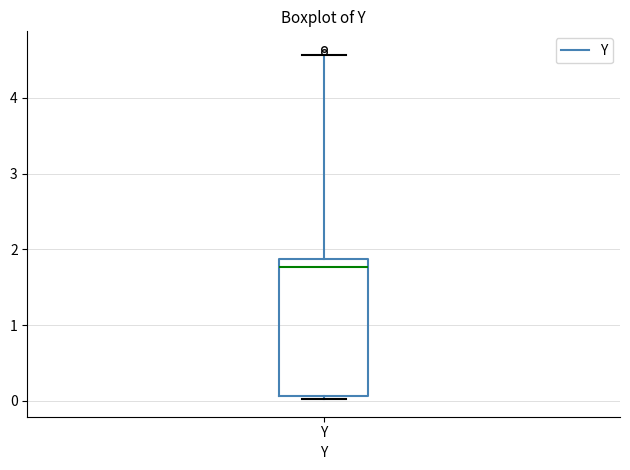

Read this box plot against the y-axis: the position of the median line, the range covered by the box, and the ends of both whiskers. The values are not printed on the chart, so give them approximately, as read against the axis.

median 1.8, box 0.1 to 1.9, whiskers 0.0 to 4.6